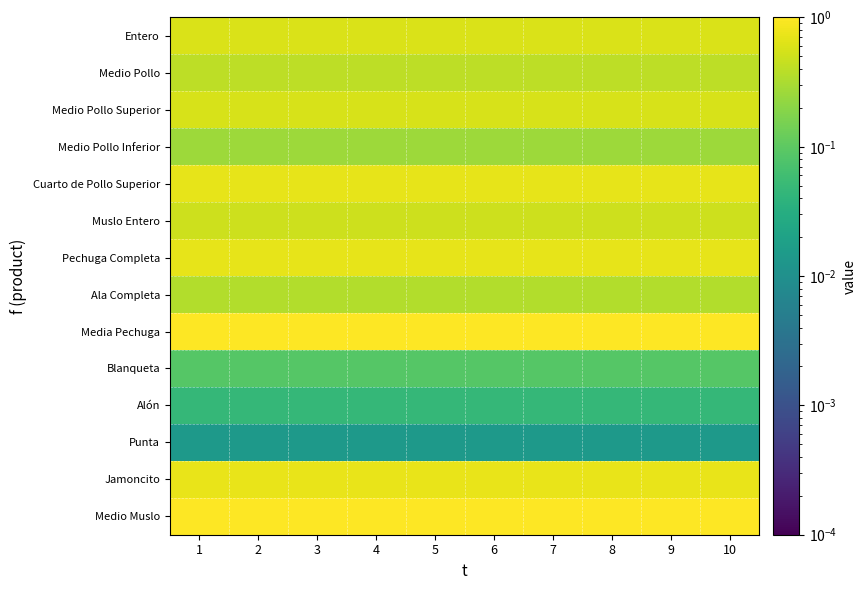

What is the total value across all series at 4?

6.9